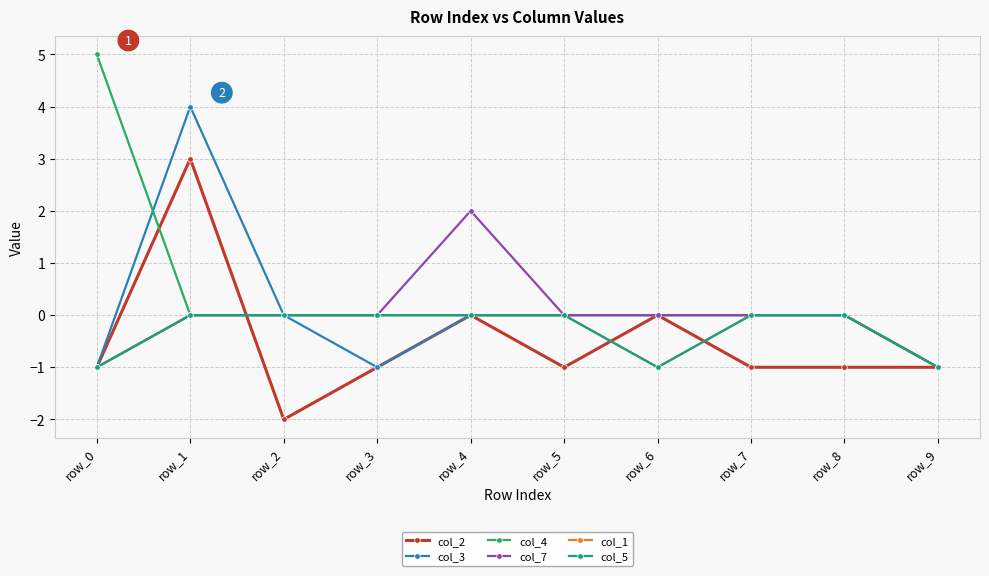

What is the maximum value shown in the chart?

5